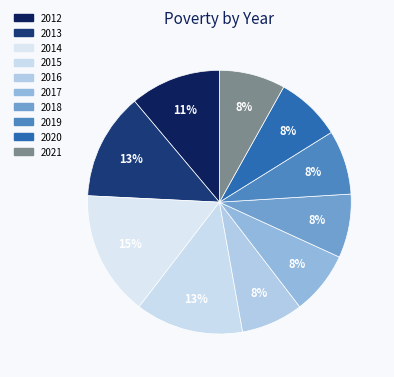

Is there a majority slice in this chart?

No